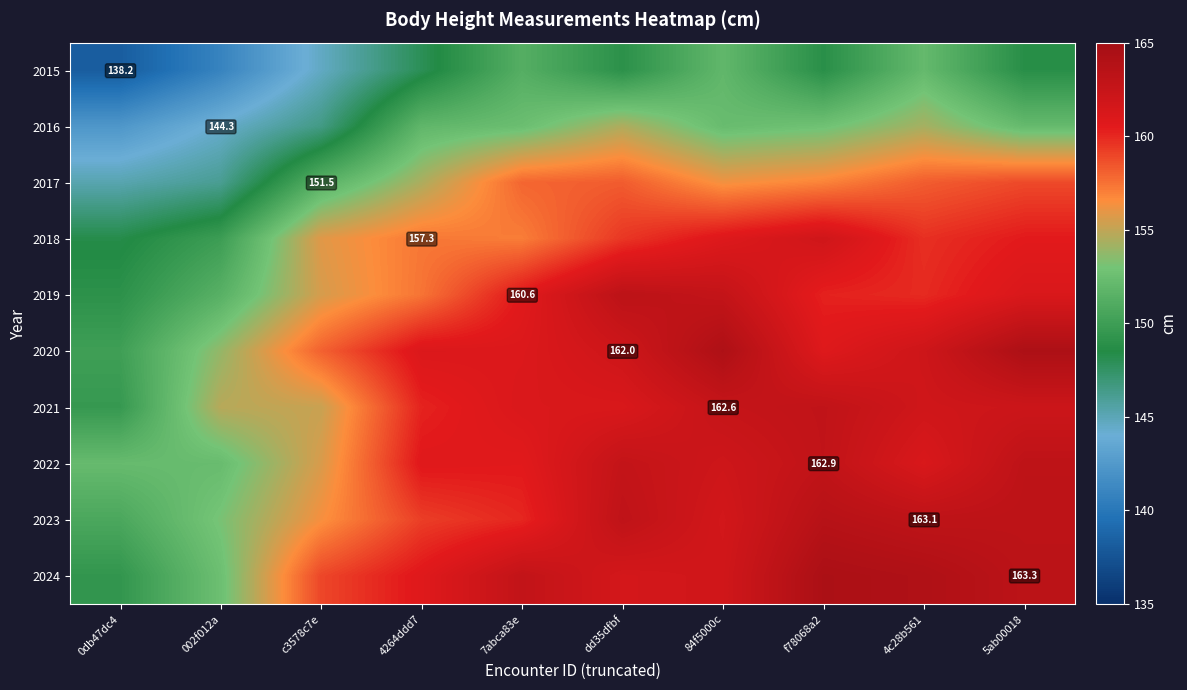

What is the maximum value shown in the chart?

164.4